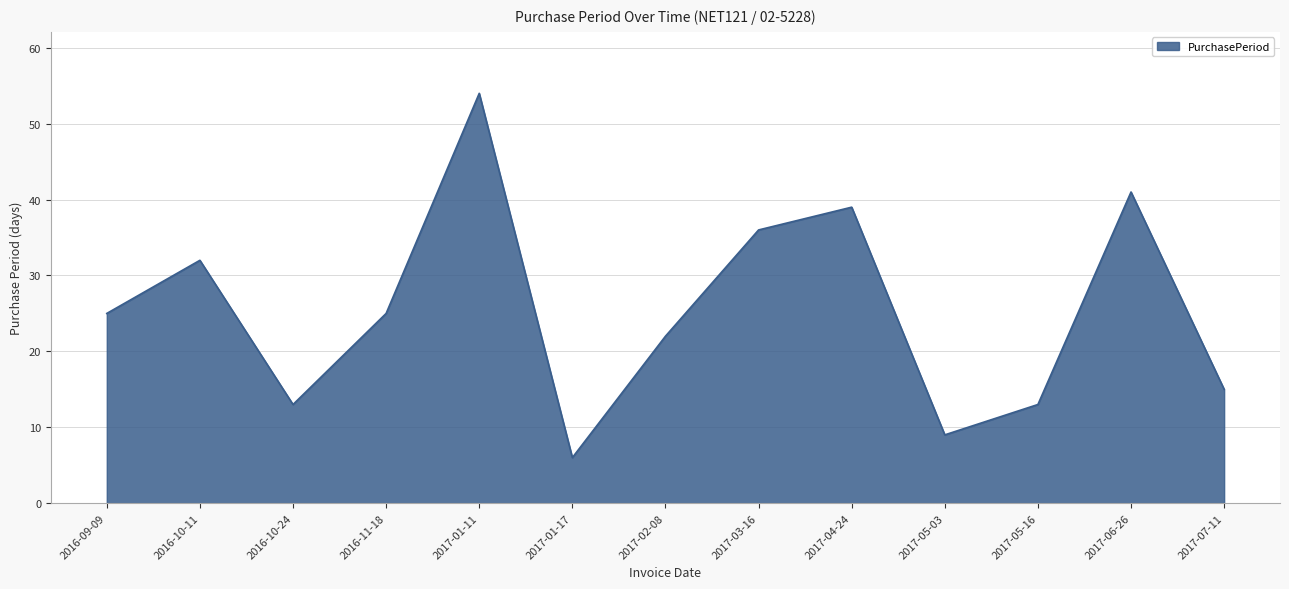

Reading left to right, list all the values displayed in this chart.

25	32	13	25	54	6	22	36	39	9	13	41	15